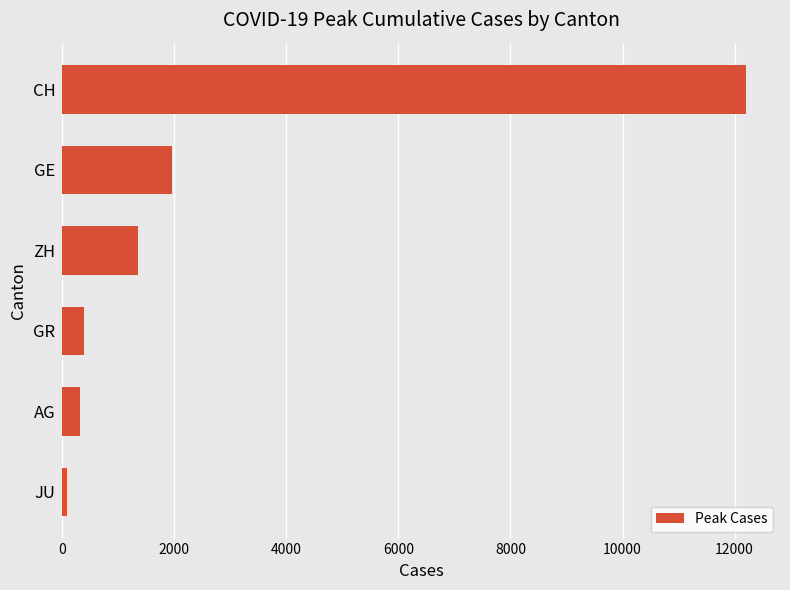

Reading top to bottom, extract all data points from this chart.

12200	1960	1357	393	318	92